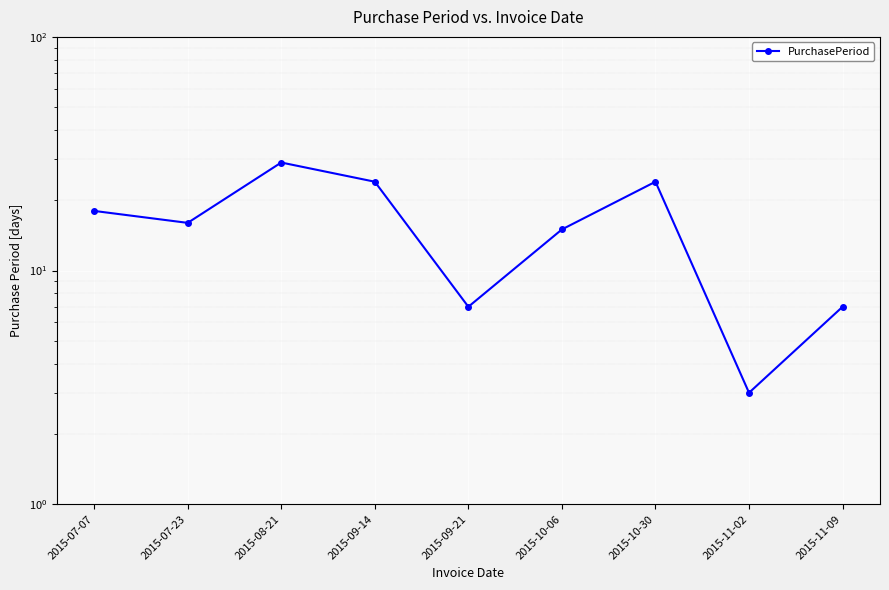

List the labels in order of value, smallest first.

2015-11-02, 2015-09-21, 2015-11-09, 2015-10-06, 2015-07-23, 2015-07-07, 2015-09-14, 2015-10-30, 2015-08-21